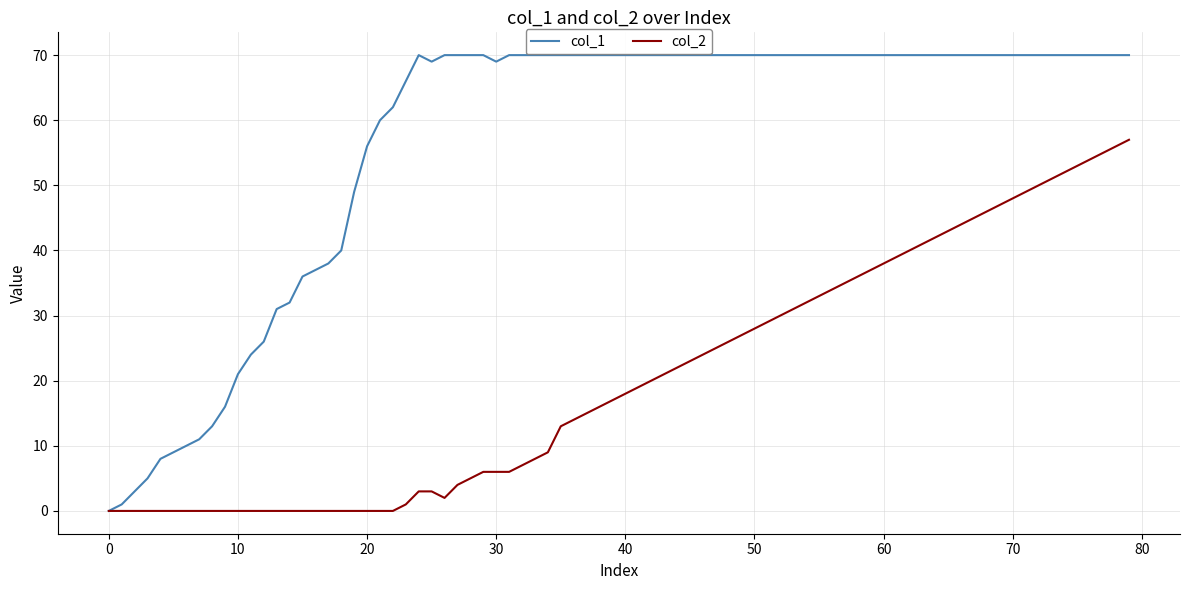

Rank the series by their maximum value, from lowest to highest.

col_2, col_1